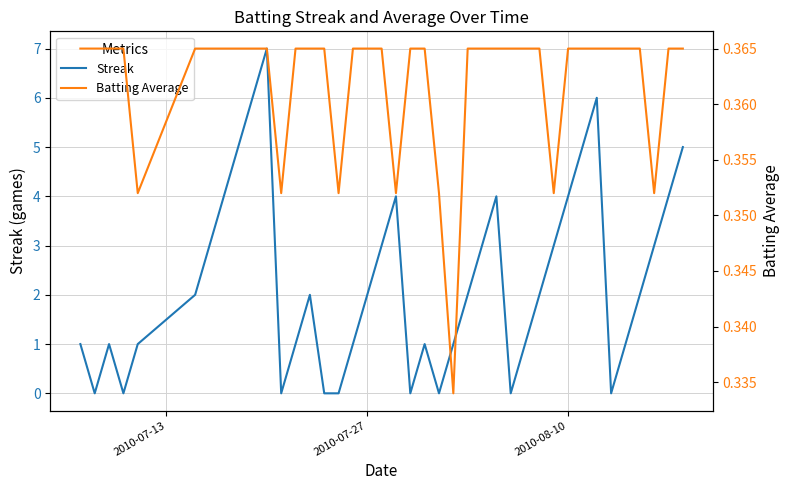

What is the highest value of the Batting Average series?

0.4